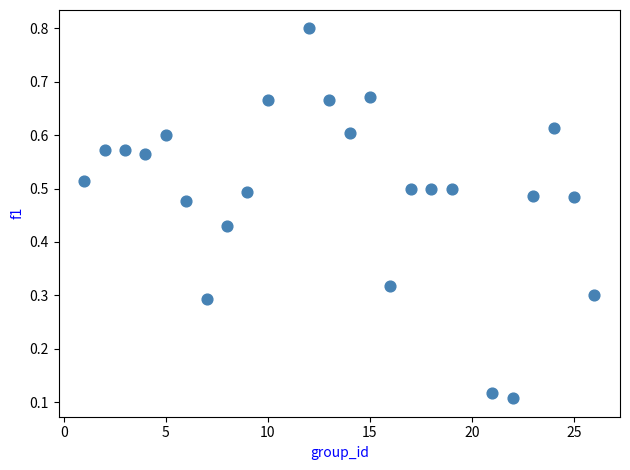

What is the range of X values (max minus min)?

25.0